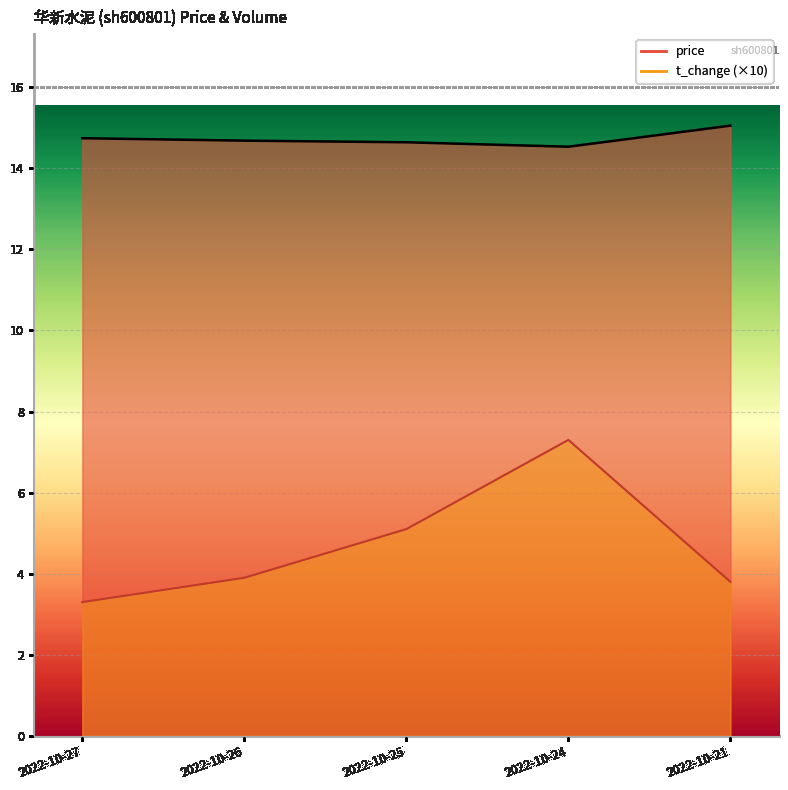

How many distinct data groups are displayed?

2